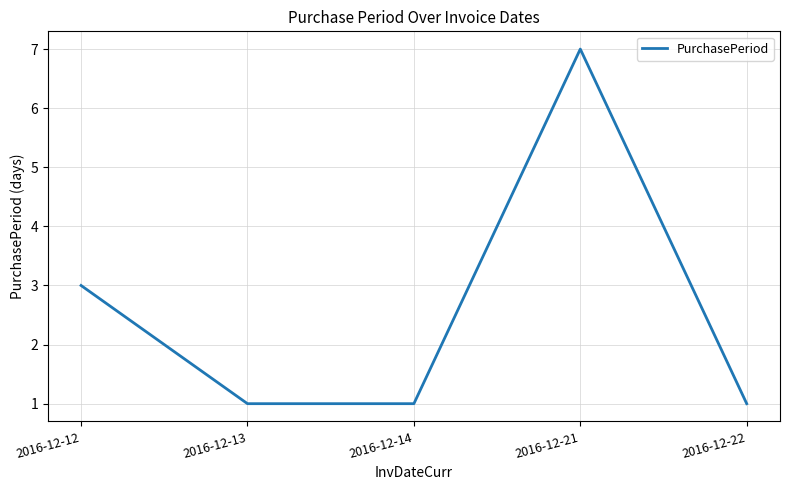

Does the chart have visible grid lines?

Yes